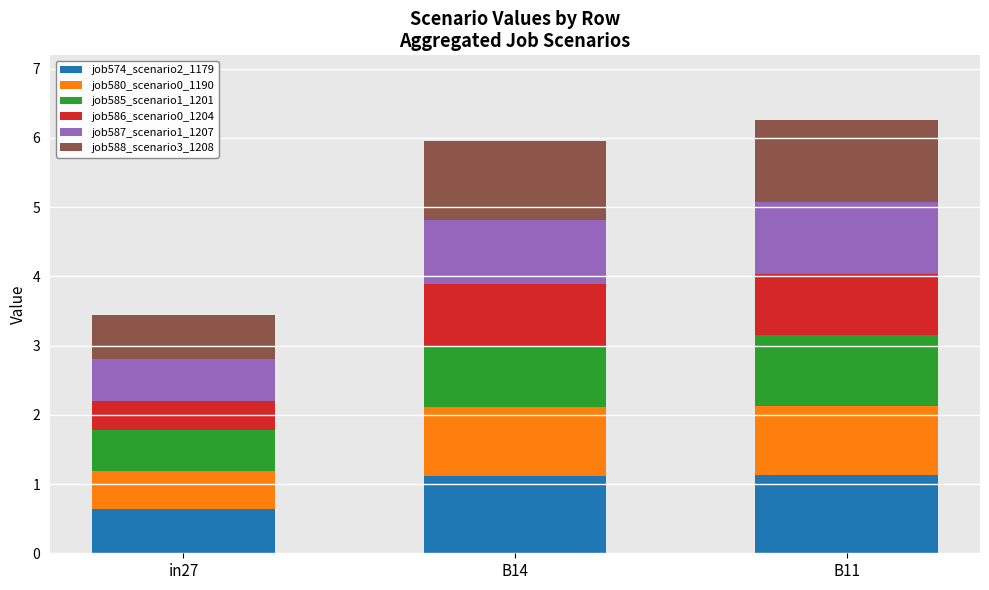

Which category has the lowest value in the job574_scenario2_1179 series?

in27